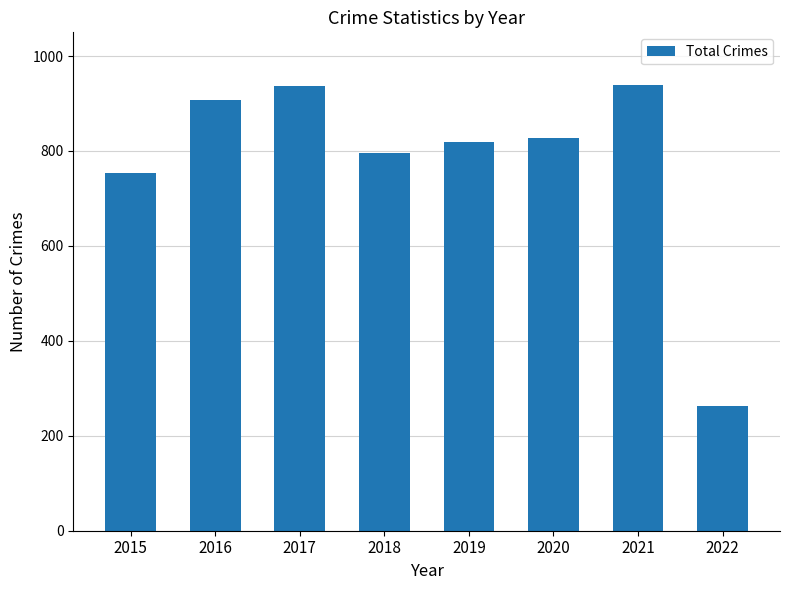

What is the difference between the values at 2020 and 2018?

33